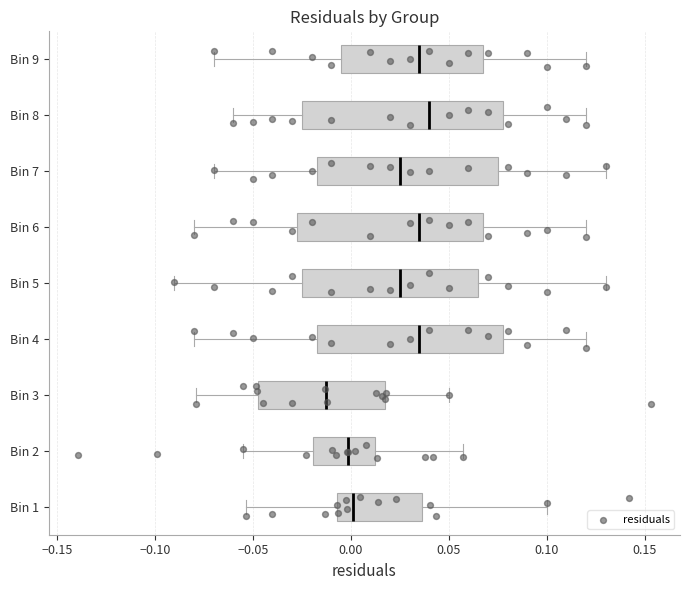

Where is the right edge of the box for Bin 4 on the x-axis? The values are not printed on the chart, so give them approximately, as read against the axis.

0.080